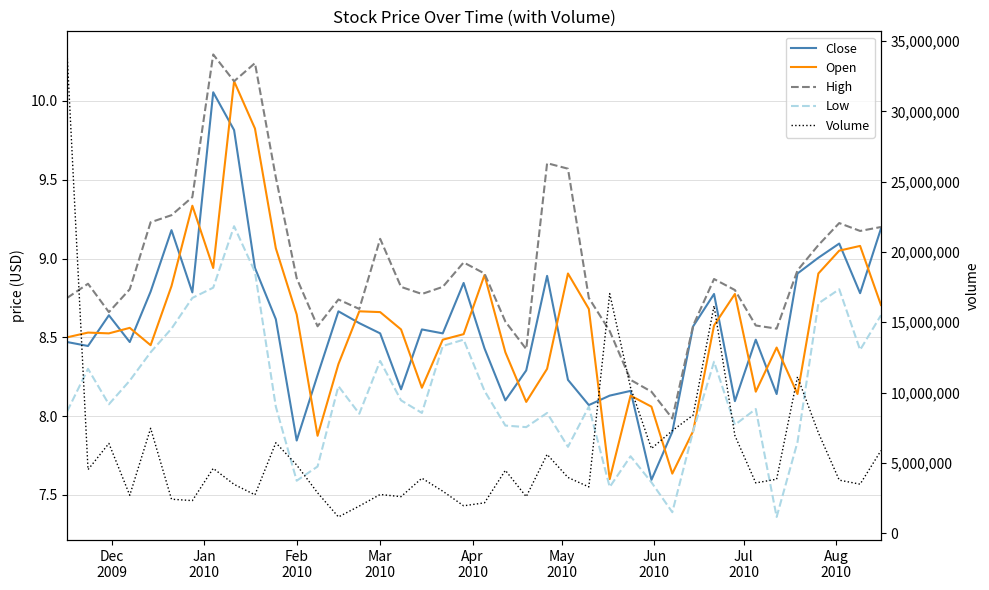

What is the spread (max minus min) of values at Mar 2010?

2743391.6